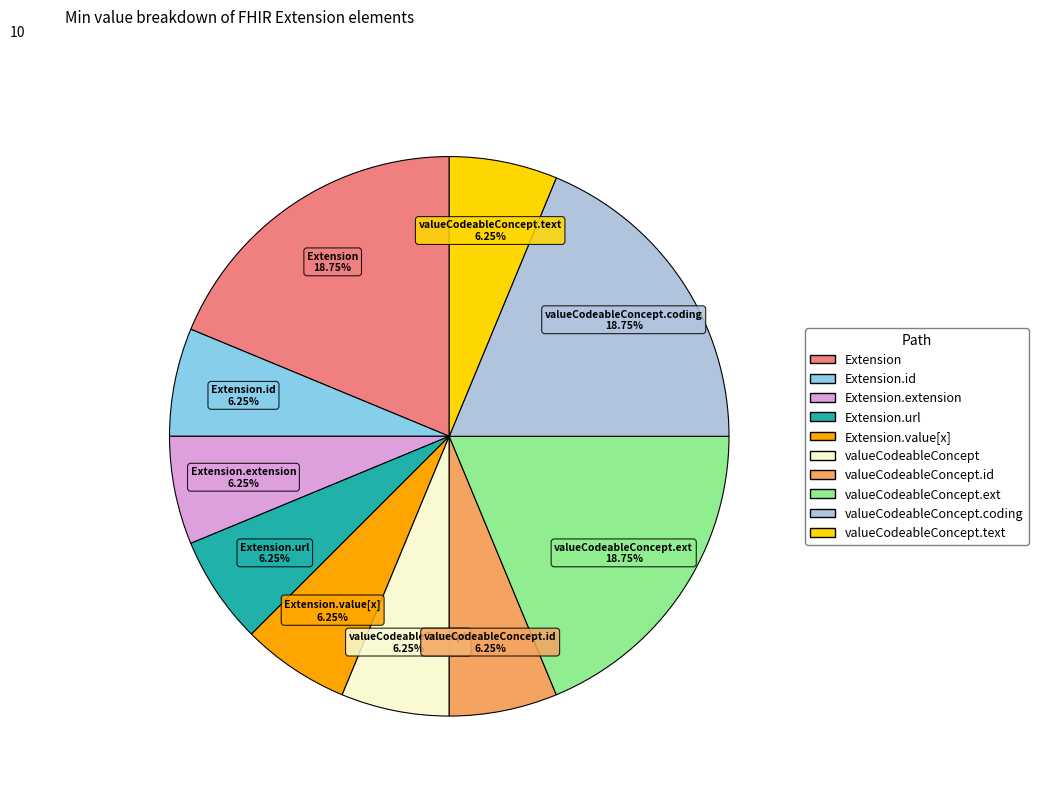

Do valueCodeableConcept.ext and Extension.value[x] together represent more than half of the pie?

No